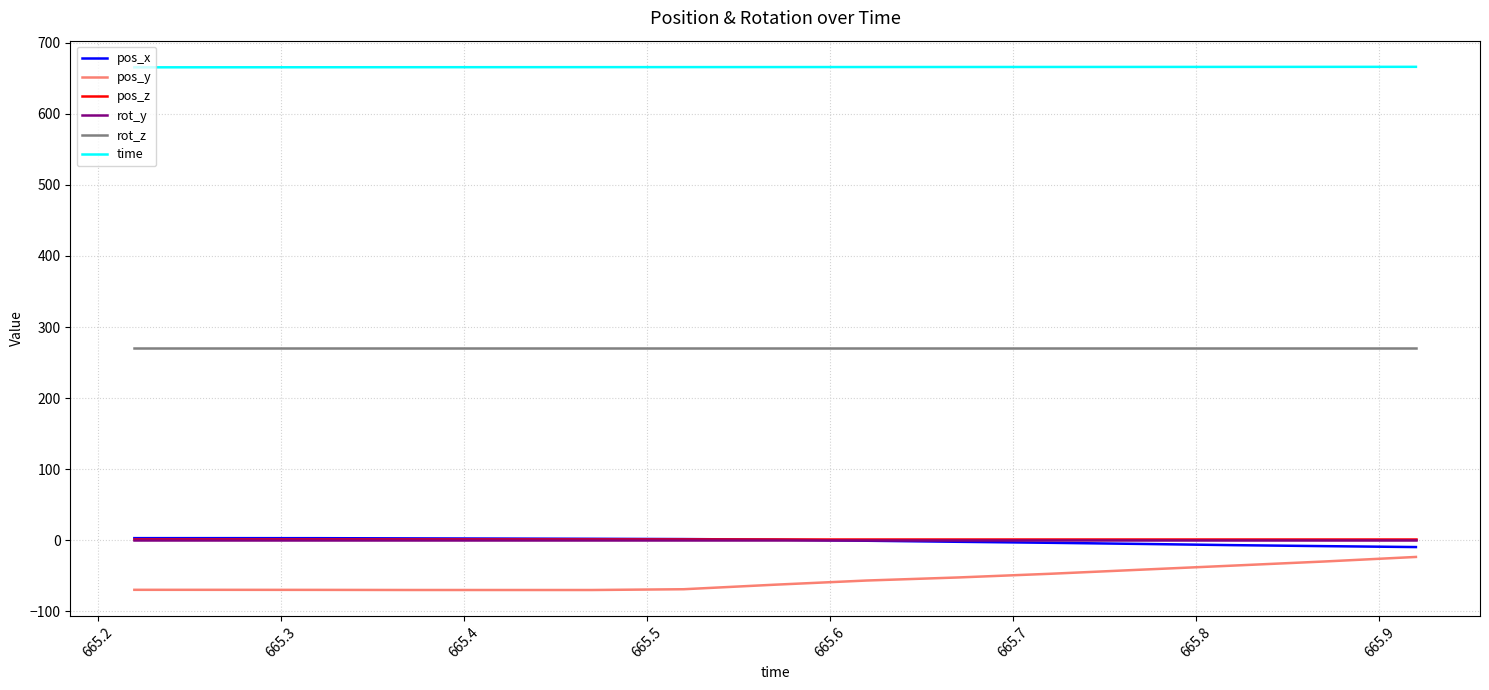

What is the highest value of the pos_y series?

-23.4